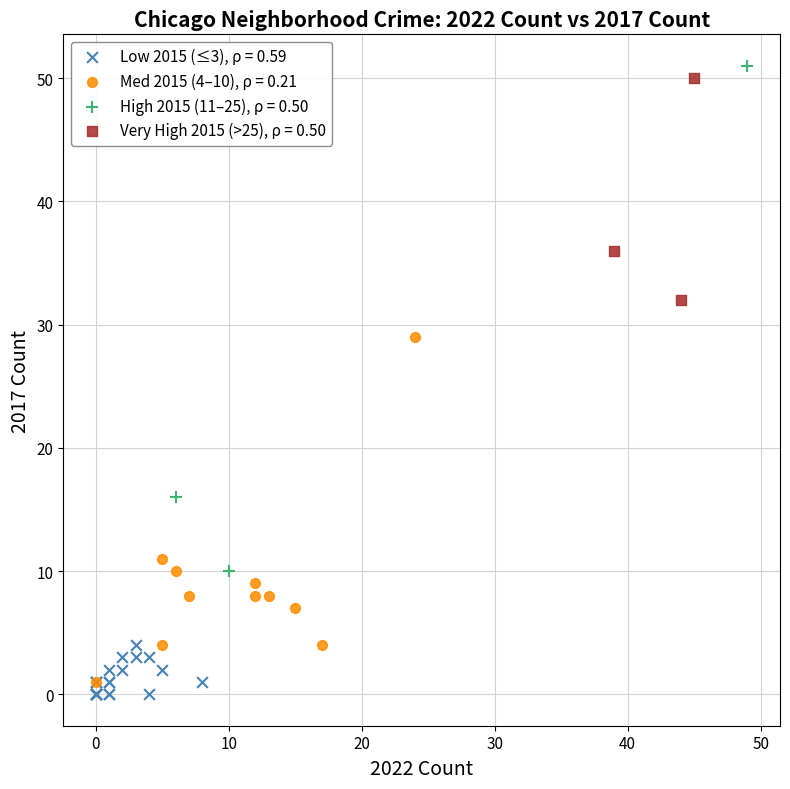

Which series has the widest spread of Y values?

High 2015 (11–25), ρ = 0.50